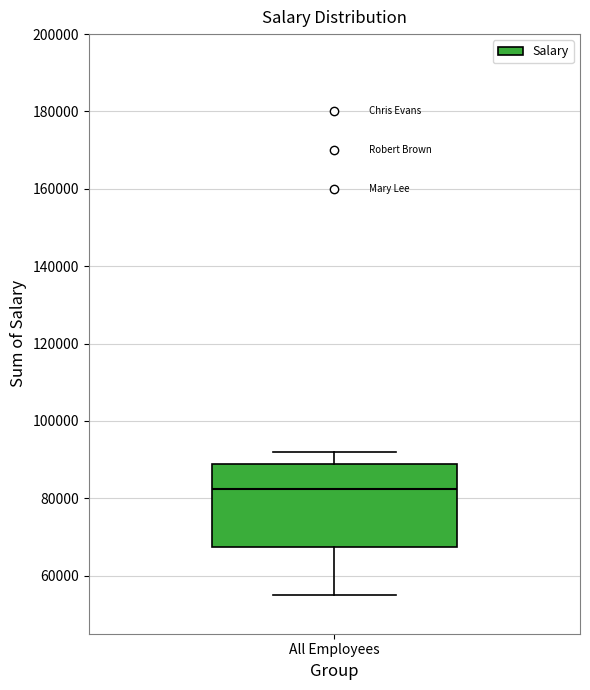

Transcribe this box plot: give where the median line is, the range the box spans, and where the two whiskers end, as read against the y-axis. The values are not printed on the chart, so give them approximately, as read against the axis.

median 82000, box 68000 to 88000, whiskers 56000 to 92000